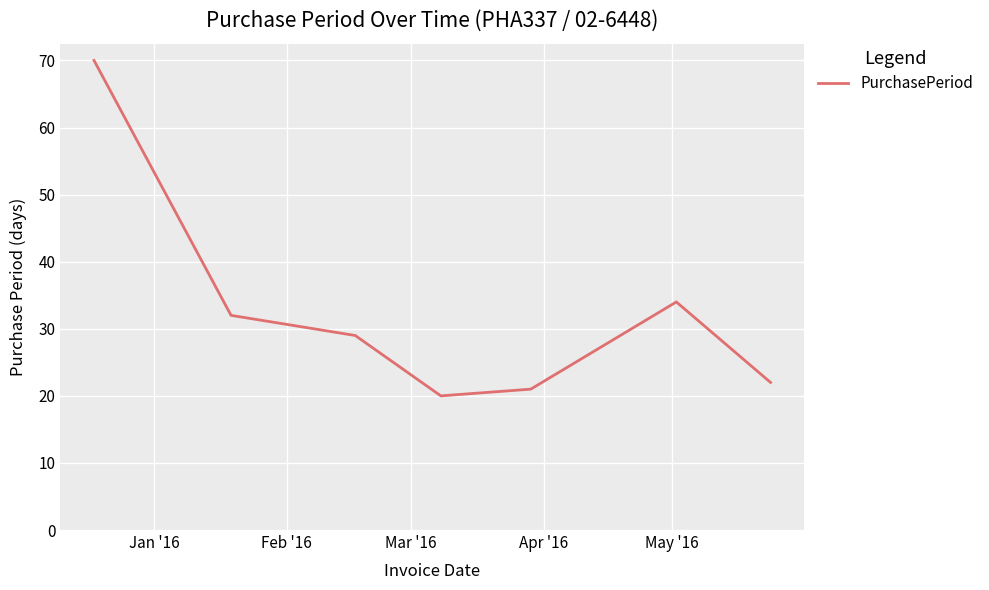

Reading left to right, transcribe all the data shown in this chart.

70	32	29	20	21	34	22